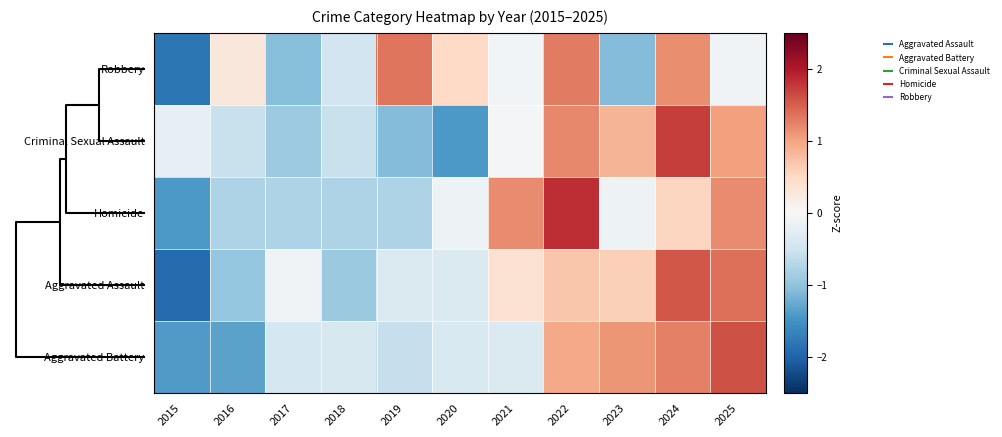

Which series has the largest range (max minus min)?

Aggravated Assault